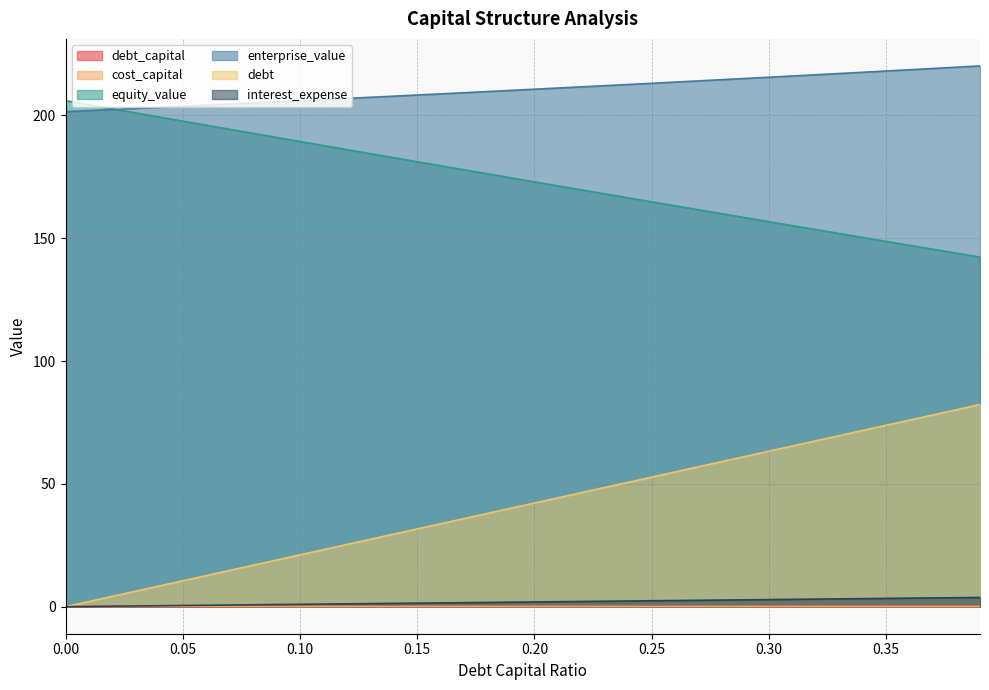

At which label is debt closest to 41?

0.19